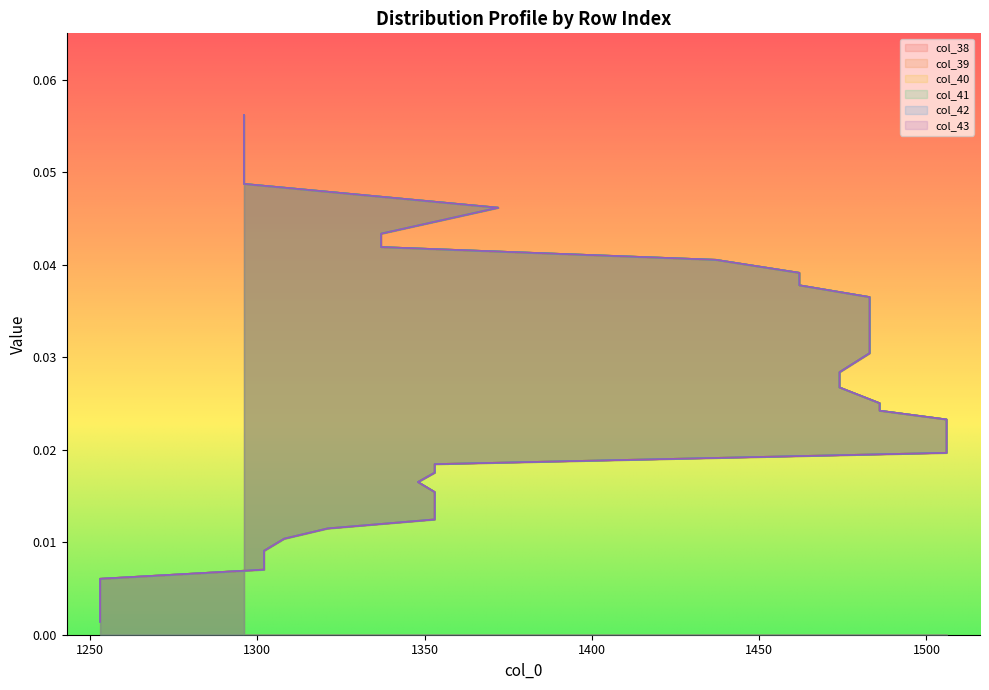

List the series in order of their peak value, highest first.

col_38, col_39, col_40, col_41, col_42, col_43